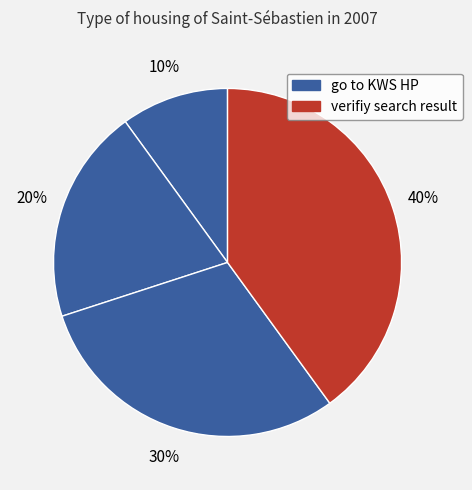

Count the number of slices in the pie.

4